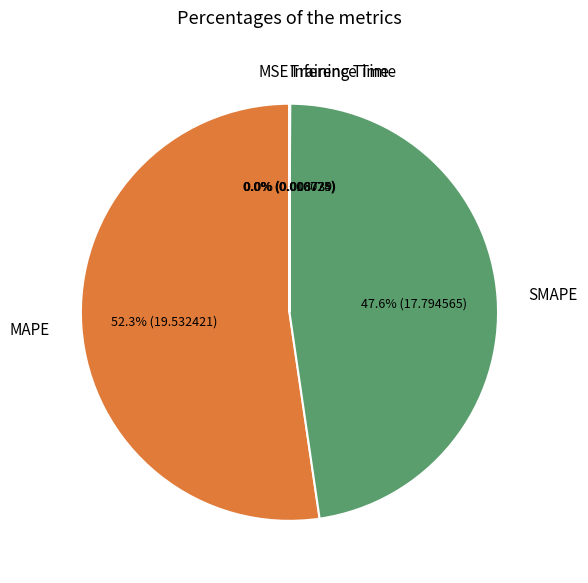

Does MAPE represent more than half of the total?

Yes